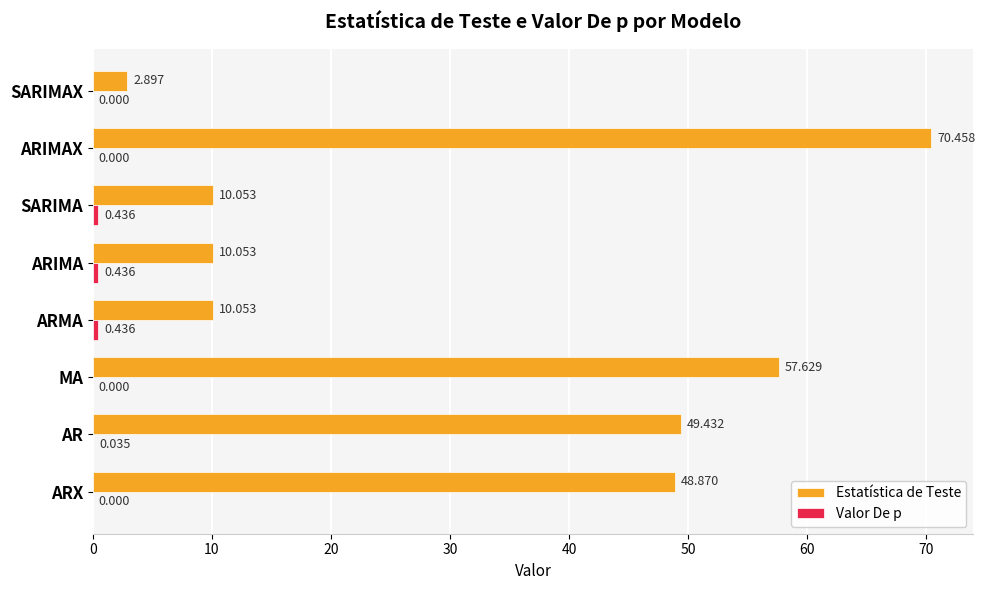

Which series changed the most between AR and ARMA?

Estatística de Teste